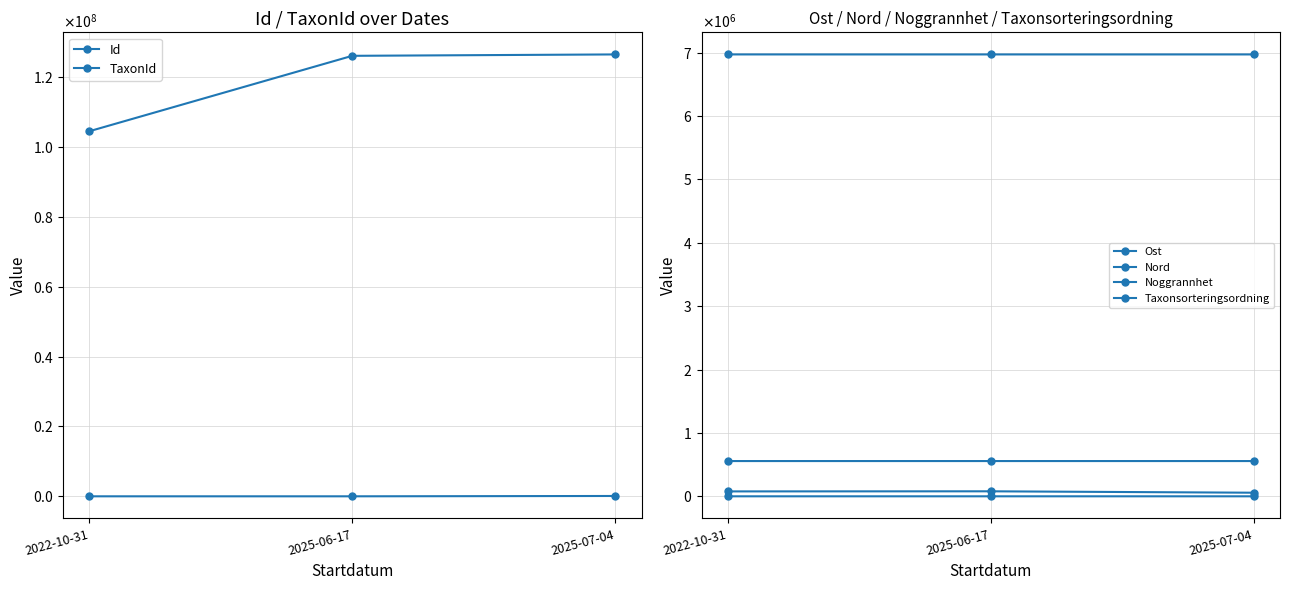

Between 2025-06-17 and 2022-10-31, which is larger?

2025-06-17